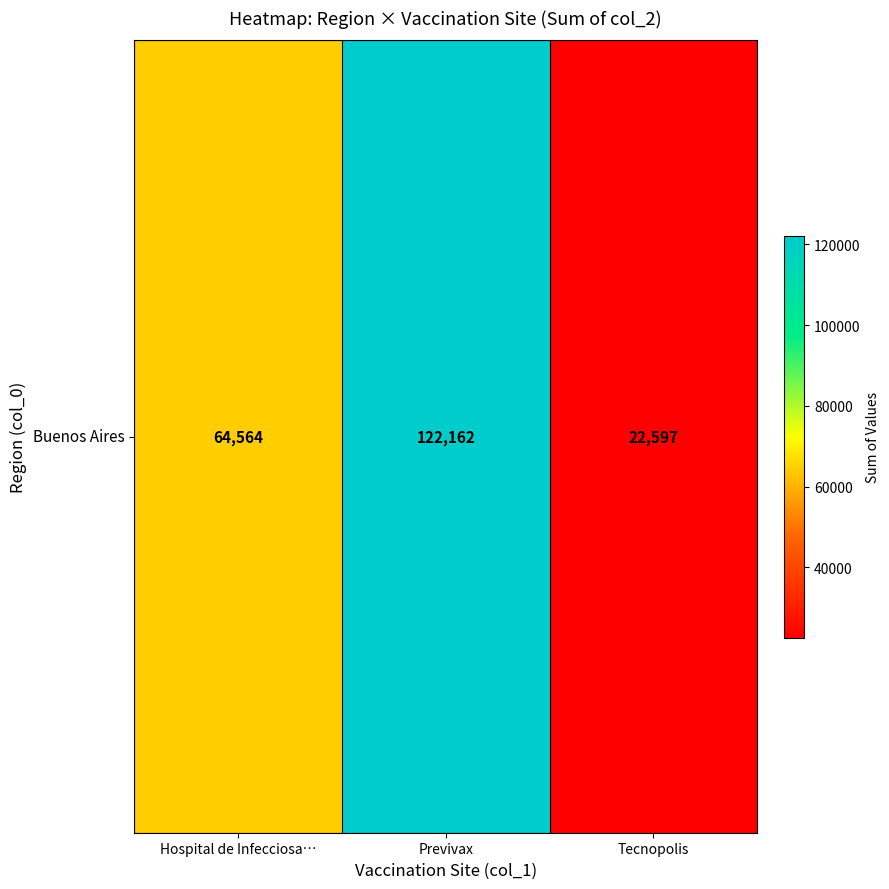

Reading left to right, extract all data points from this chart.

64564	122162	22597